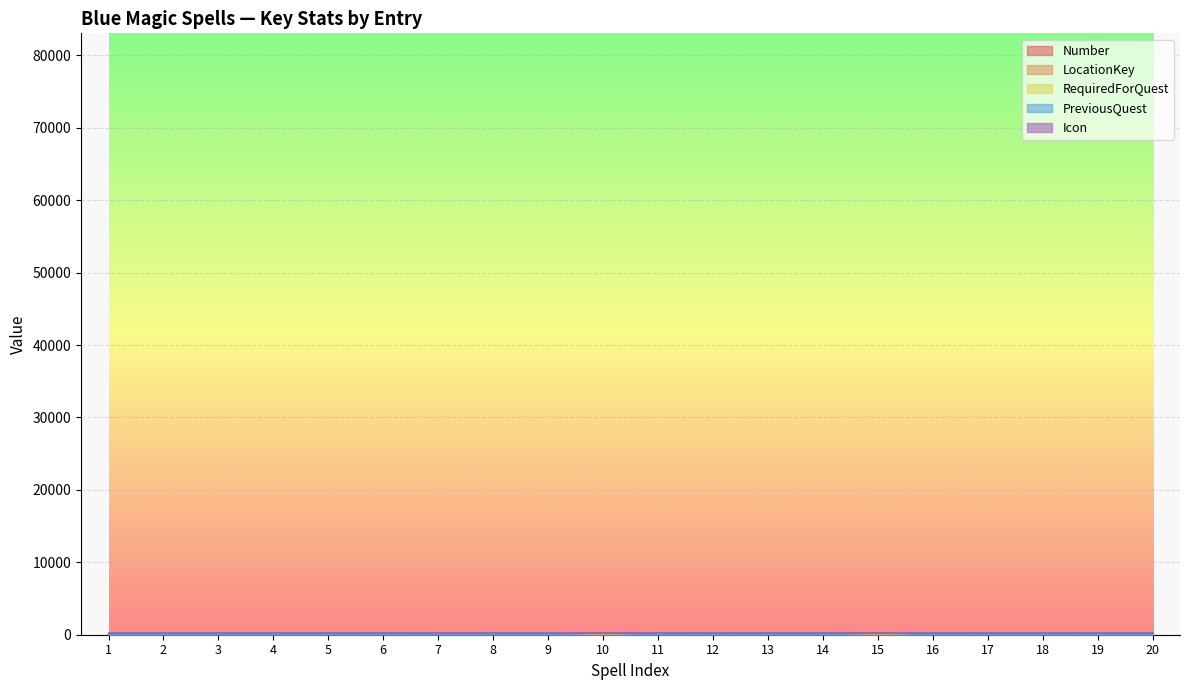

Which series has the largest range (max minus min)?

PreviousQuest